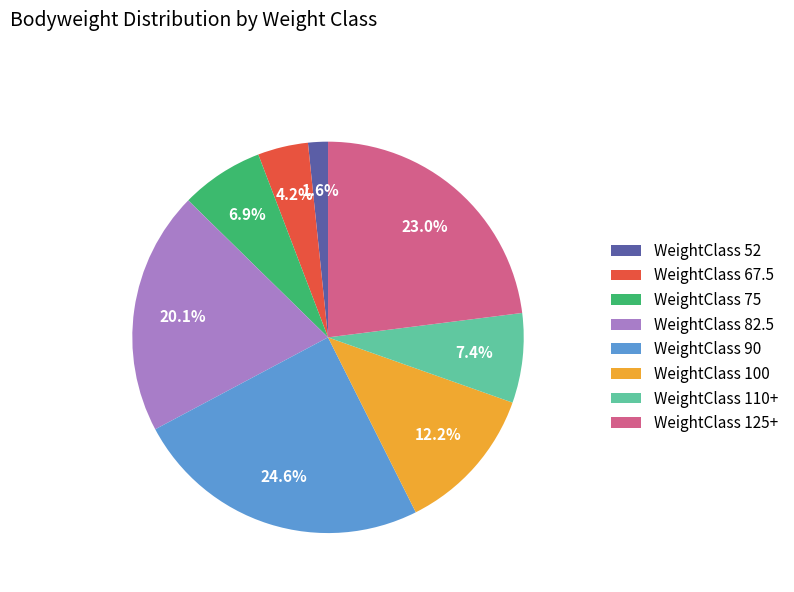

Does WeightClass 75 represent more than half of the total?

No